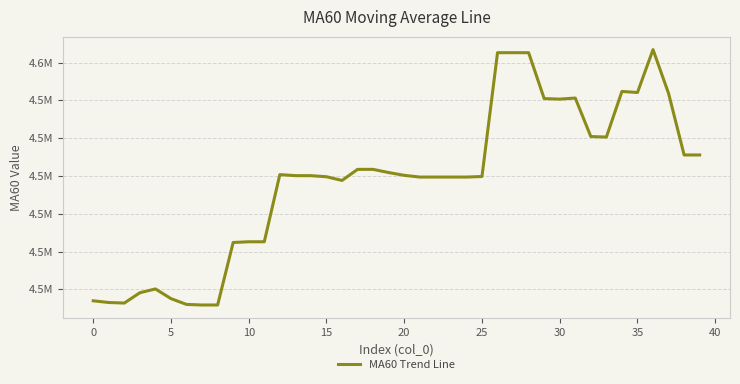

True or false: there are more than 1 points higher than both neighbors.

True